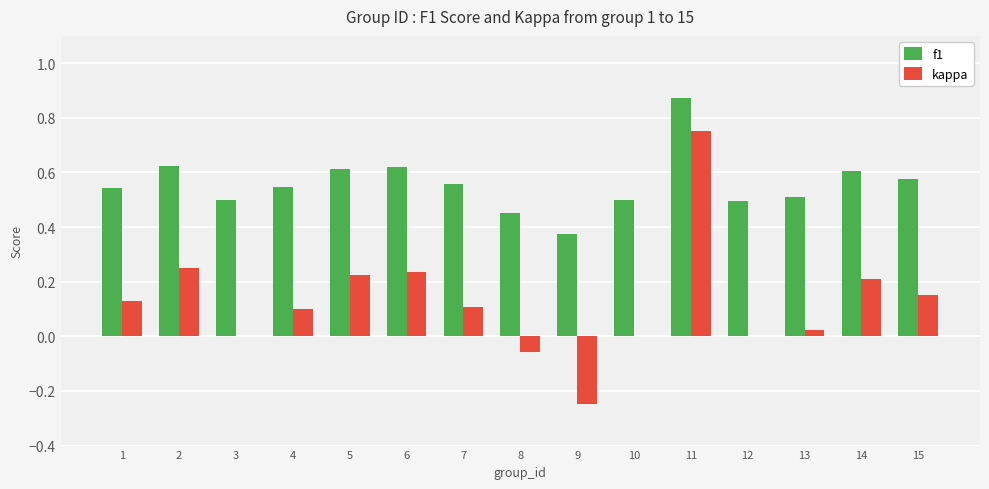

Does the chart contain stacked bars?

No